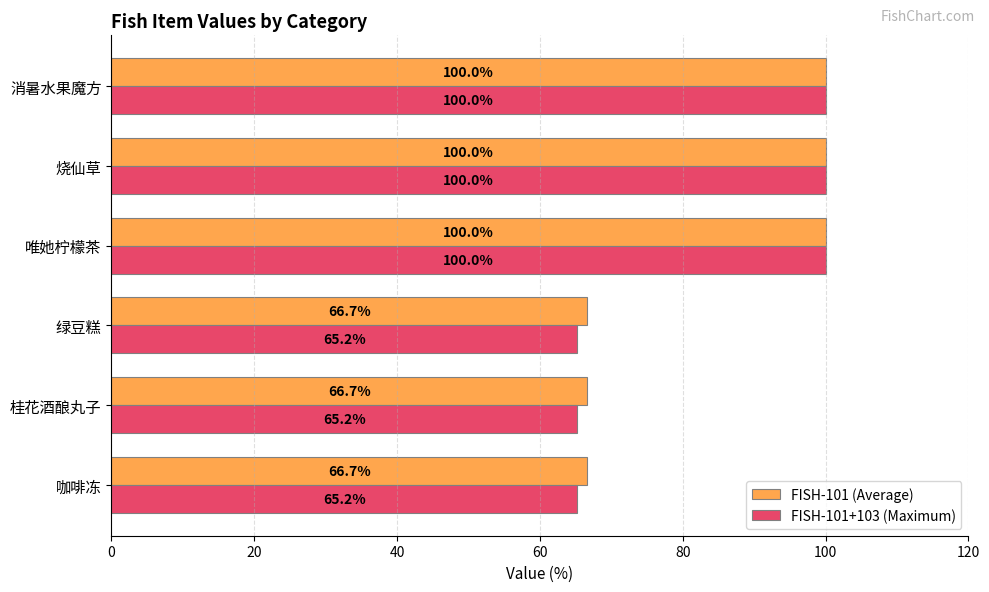

Rank the series by their average value, from highest to lowest.

FISH-101 (Average), FISH-101+103 (Maximum)